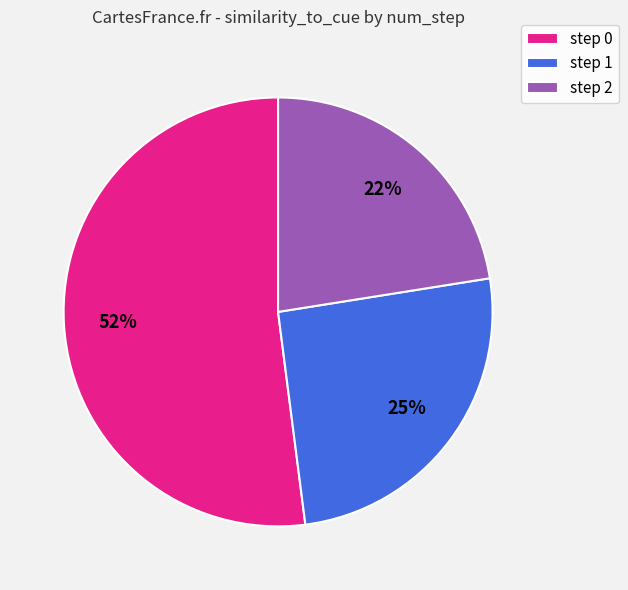

Is there a majority slice in this chart?

Yes